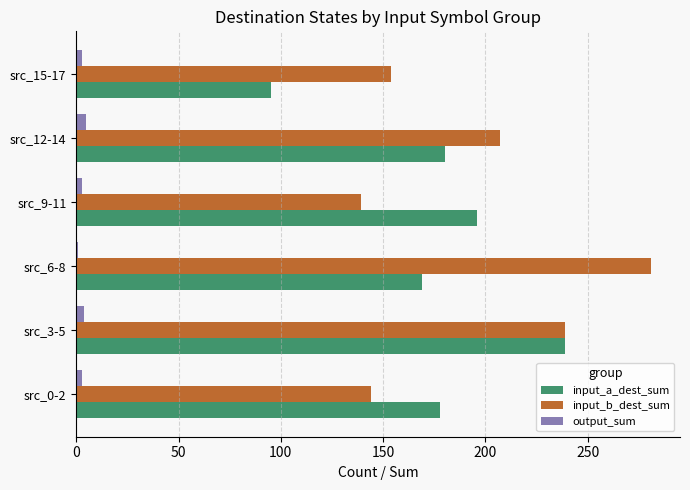

The input_a_dest_sum series shows 95 at src_15-17. True or false?

True